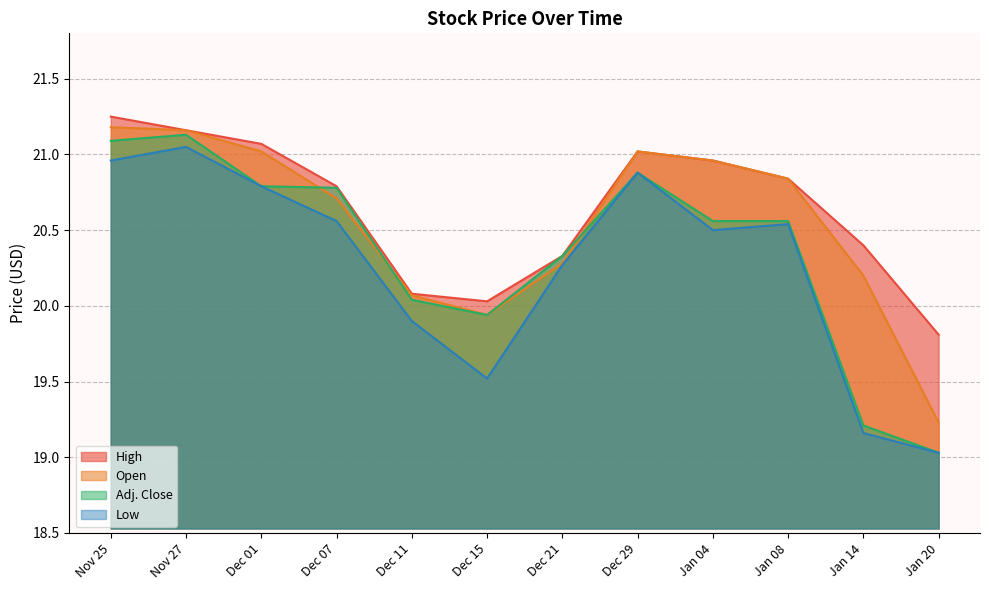

True or false: Low and Open intersect in this chart.

False